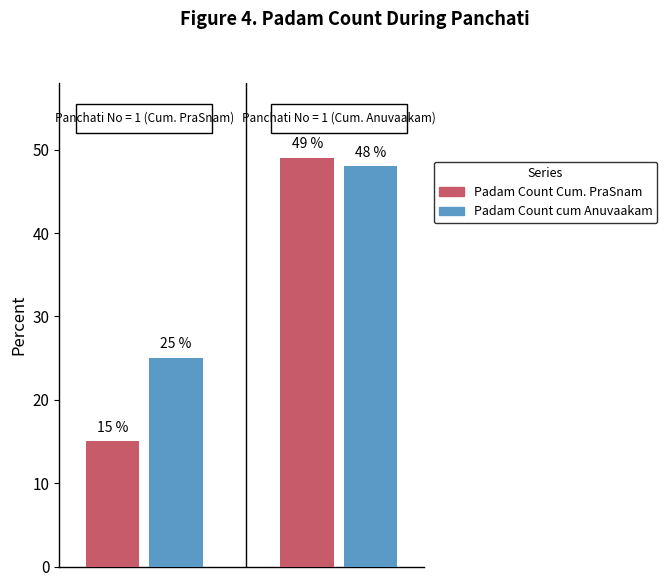

How many Padam Count cum Anuvaakam values are between 25 and 48?

2